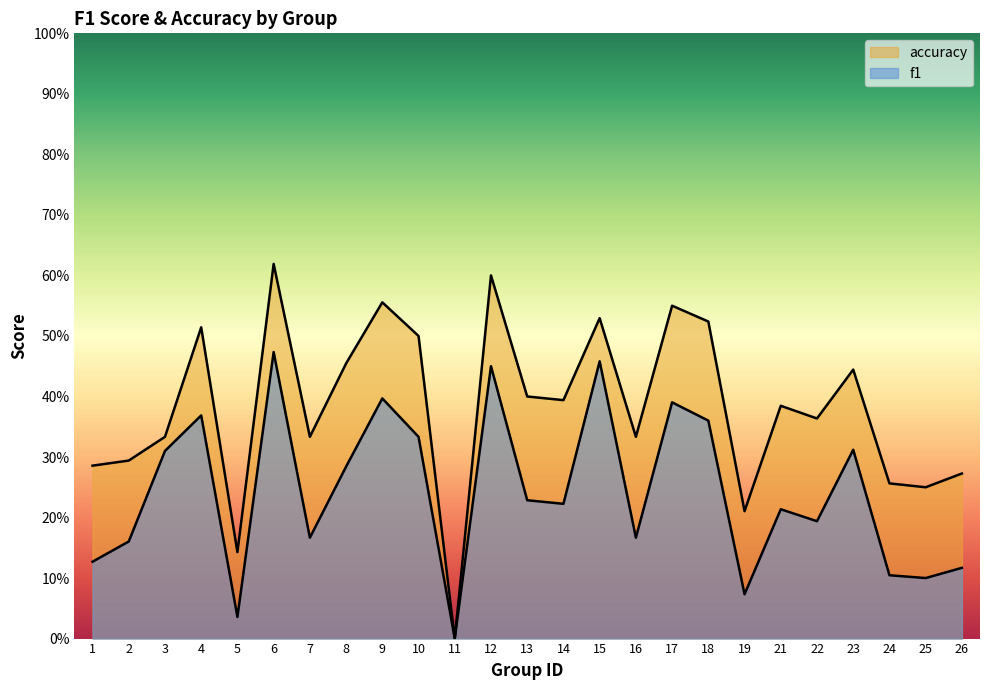

What is the maximum value shown in the chart?

0.6